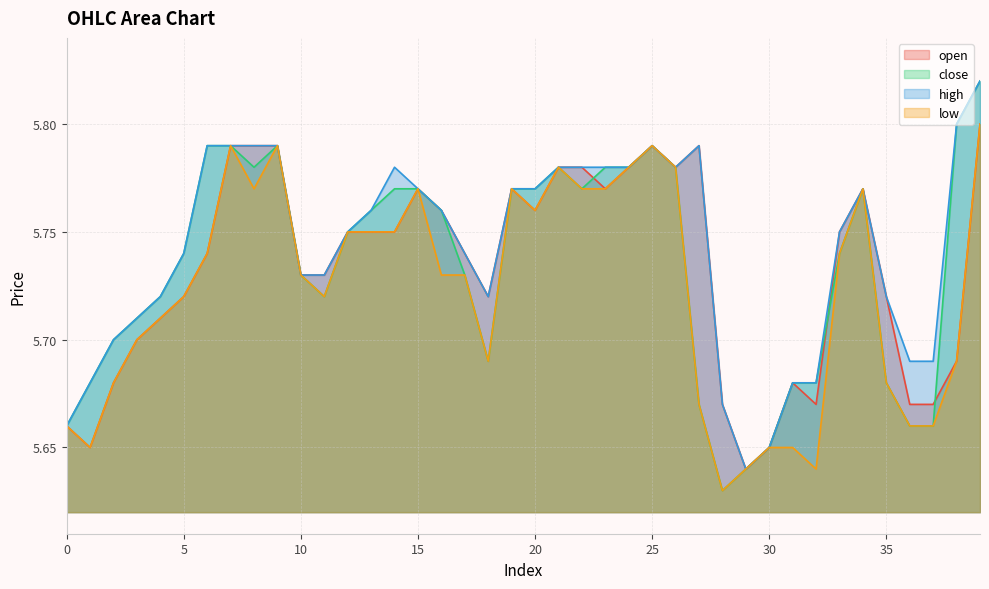

What is the lowest value of the high series?

5.6